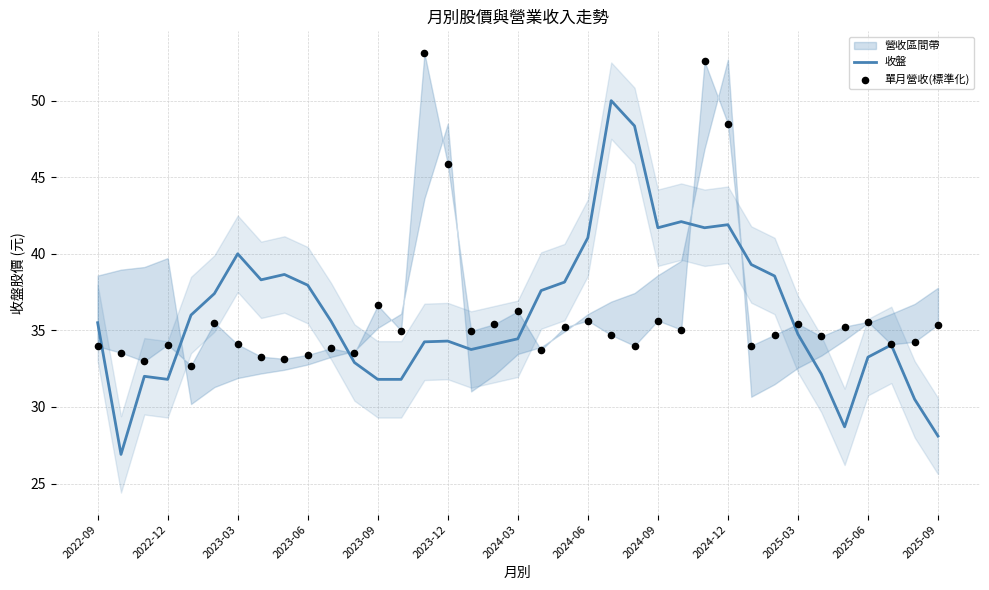

At how many categories does at least one series exceed 51?

2